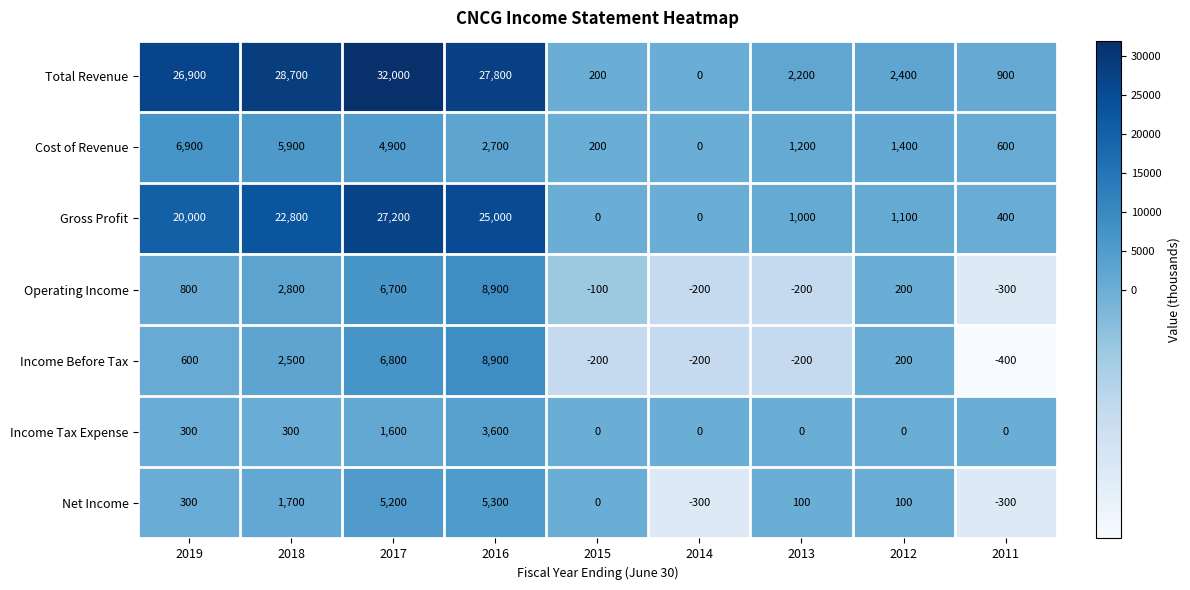

Which series has the widest spread of values?

Total Revenue